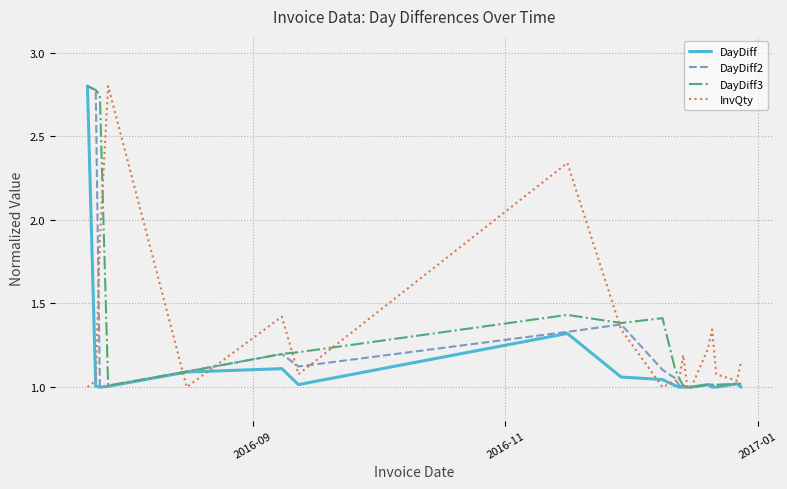

How many lines are shown in the chart?

4